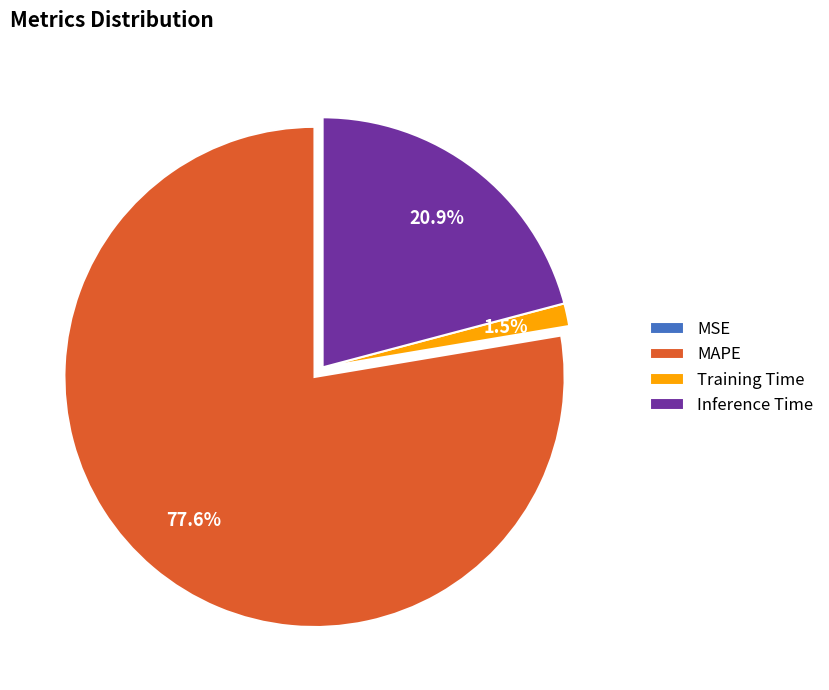

Between MAPE and Inference Time, which is larger?

MAPE